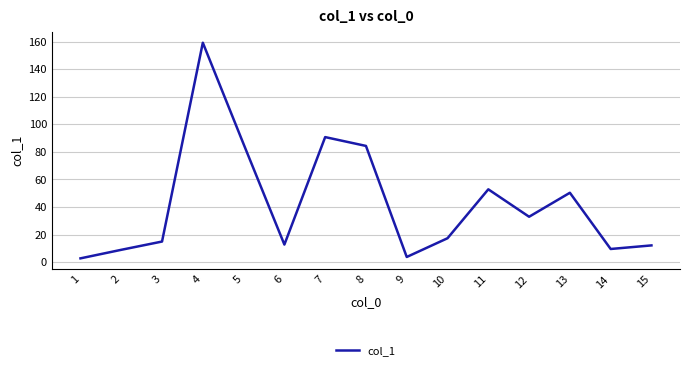

The value at 14 is 9.5. True or false?

True